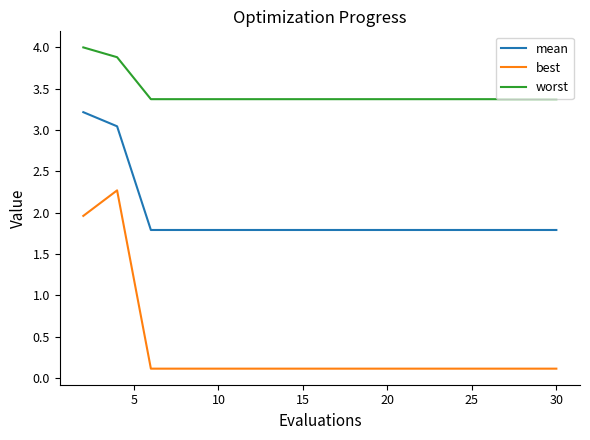

What is the difference between the maximum and minimum values in the worst series?

0.6